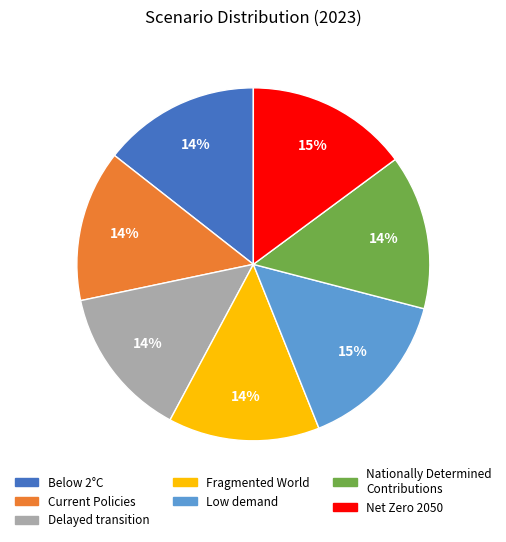

The Current Policies slice represents 28% of the pie. True or false?

False